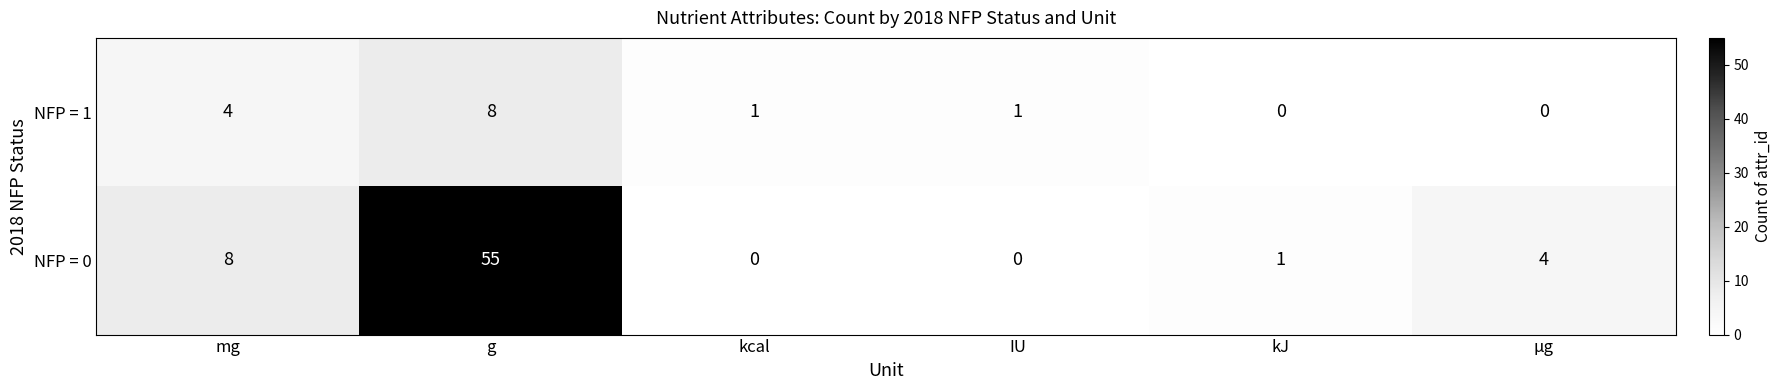

Which series has the largest range (max minus min)?

NFP = 0